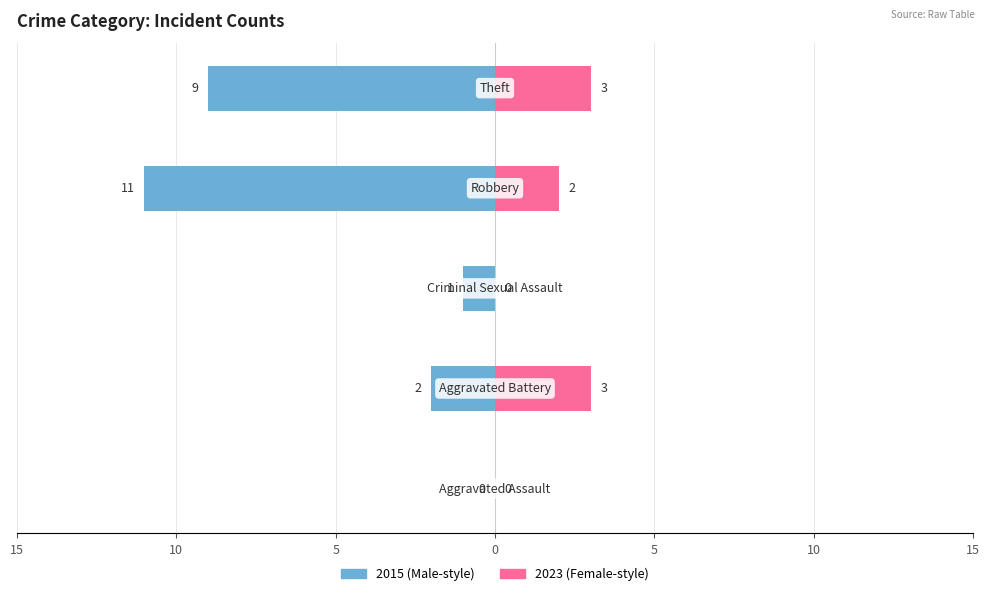

What position from the left is Theft?

5